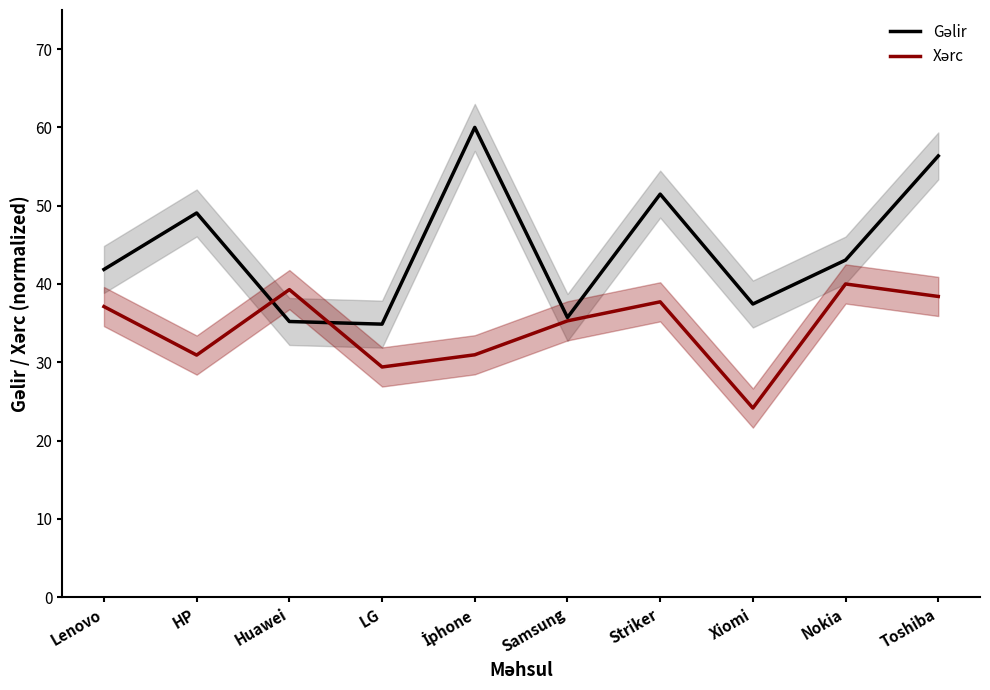

Where is the first local minimum for Gəlir?

LG